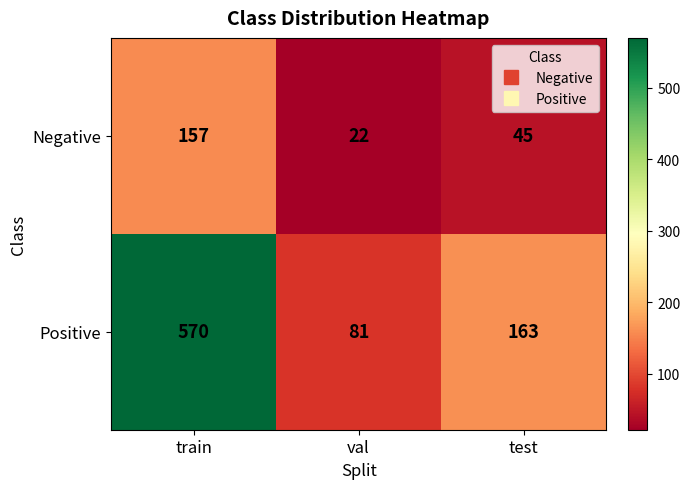

At how many categories does at least one series exceed 337?

1